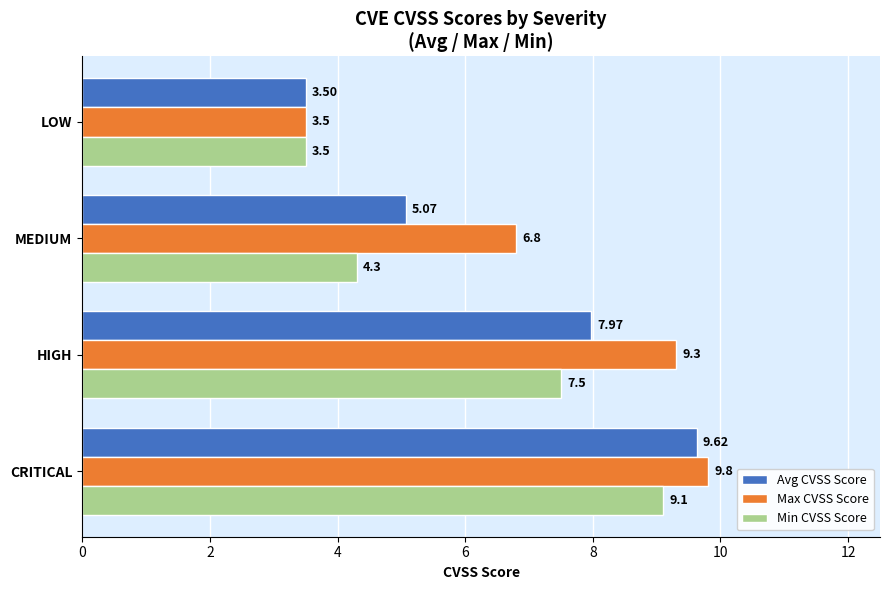

What is the minimum value for Min CVSS Score?

3.5